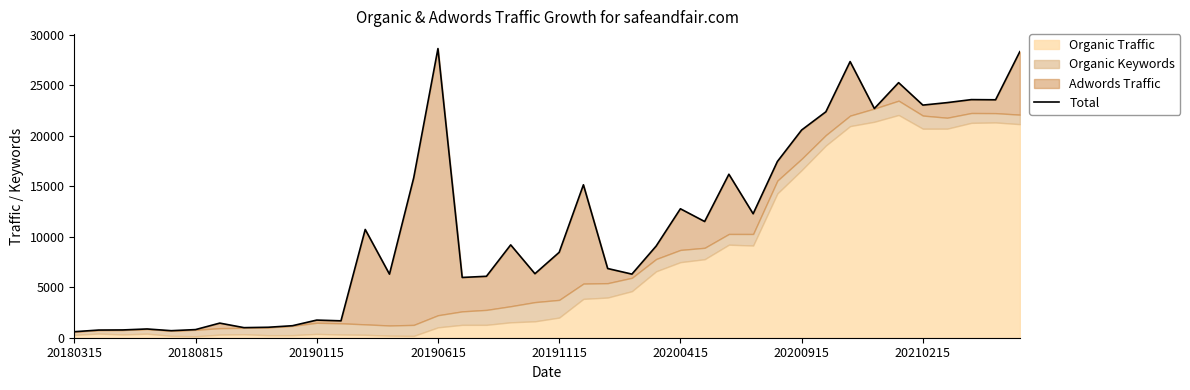

What value does the data have at 21, to the nearest 10?

15130